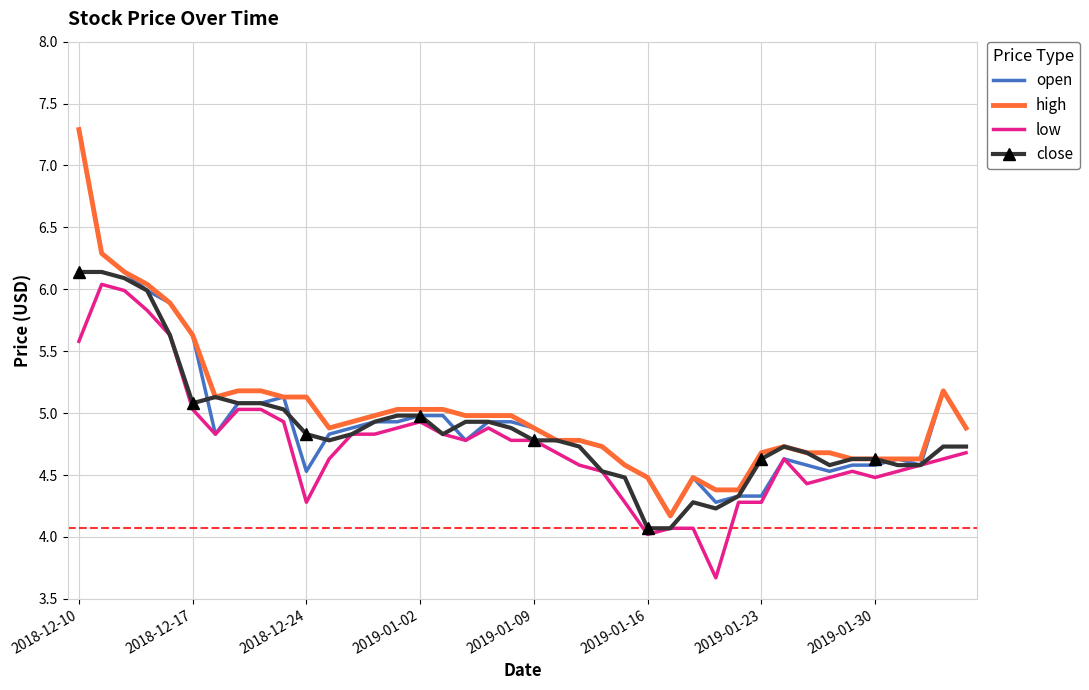

Count the number of categories in the chart.

40